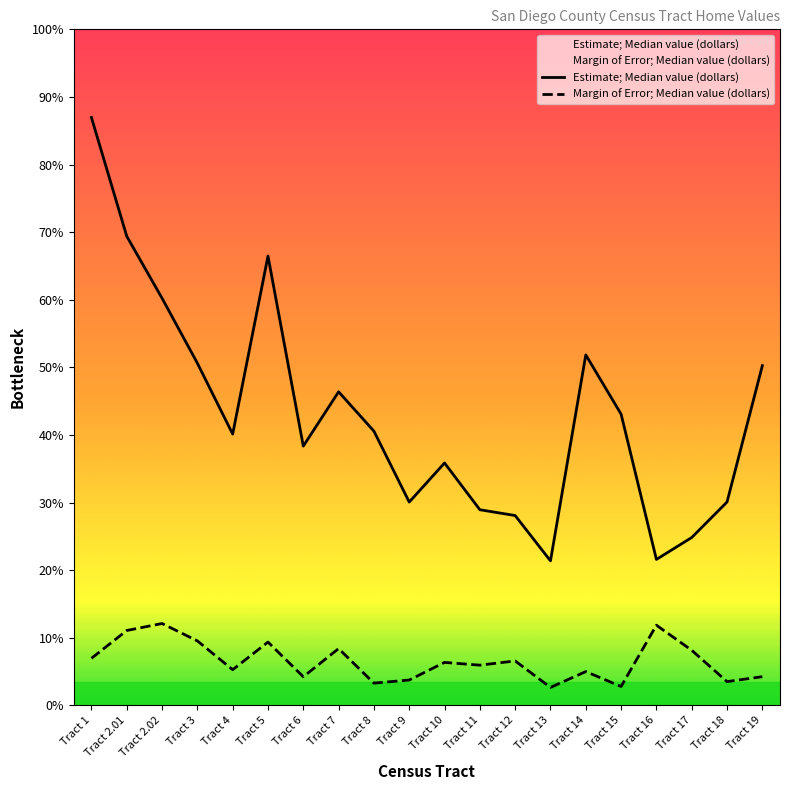

Rank the categories by Estimate; Median value (dollars) value from highest to lowest.

Tract 1, Tract 2.01, Tract 5, Tract 2.02, Tract 14, Tract 3, Tract 19, Tract 7, Tract 15, Tract 8, Tract 4, Tract 6, Tract 10, Tract 18, Tract 9, Tract 11, Tract 12, Tract 17, Tract 16, Tract 13